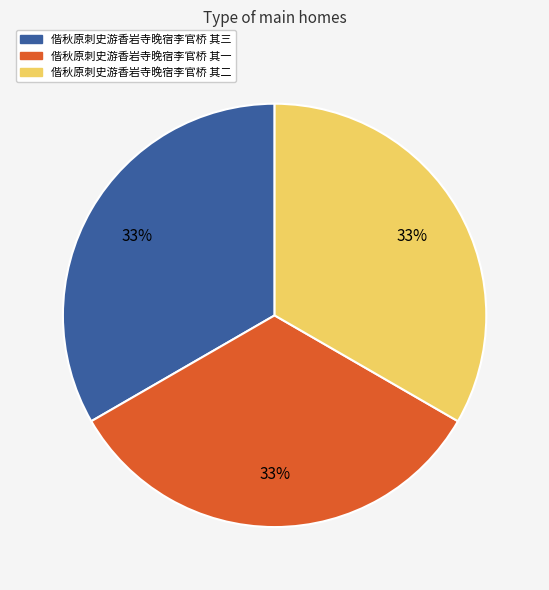

Is there a majority slice in this chart?

No